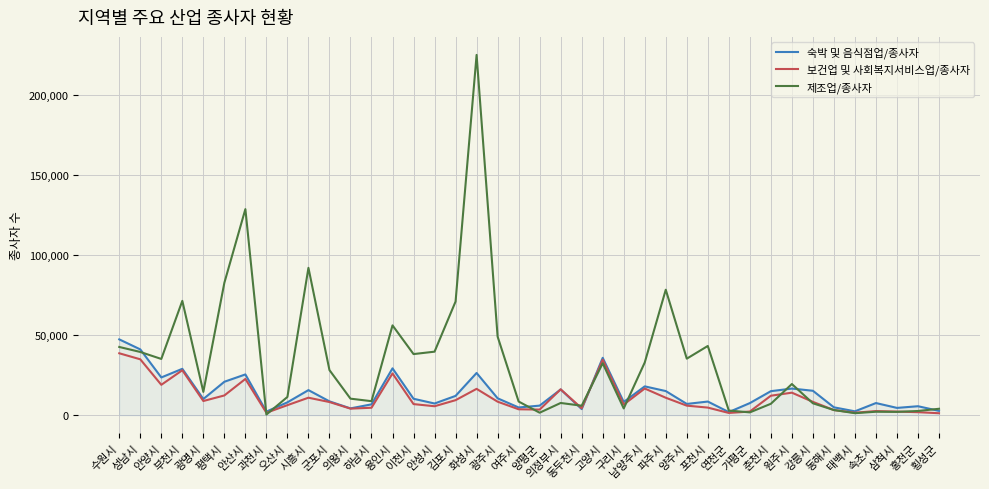

What is the total value across all series at 의왕시?

18648